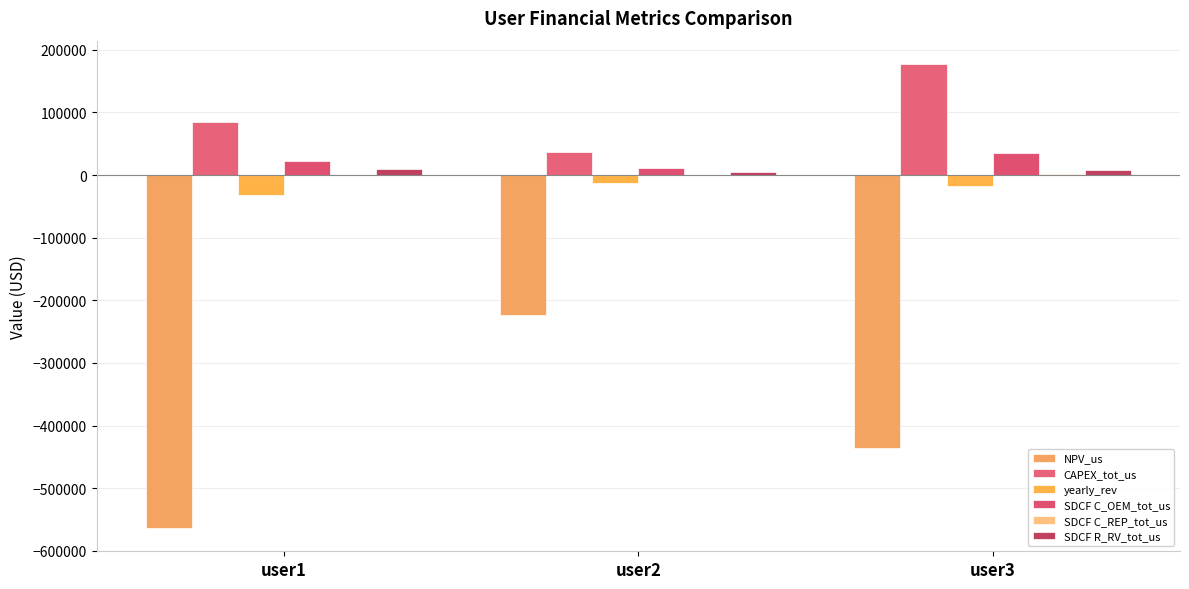

At which label does NPV_us first exceed -435831?

user2